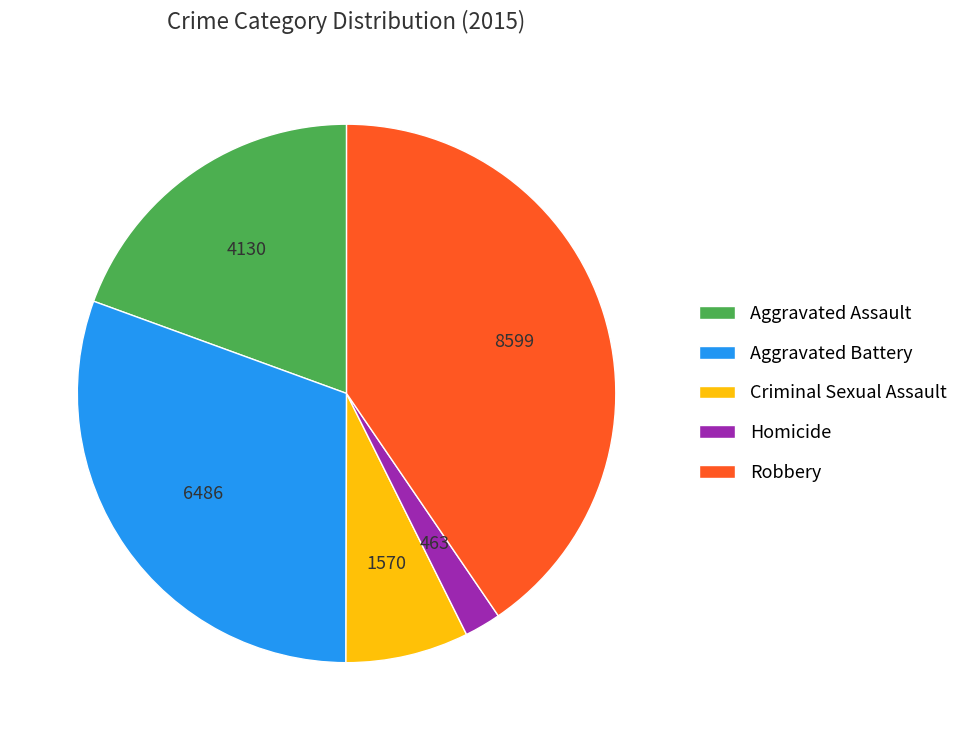

Is the sum of Robbery and Criminal Sexual Assault greater than half?

No